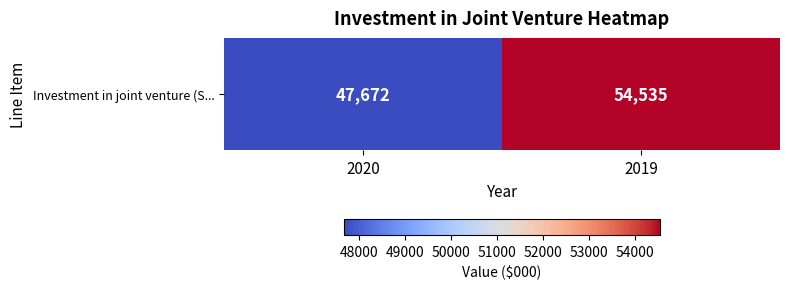

Which category has the lowest value across all series?

2020